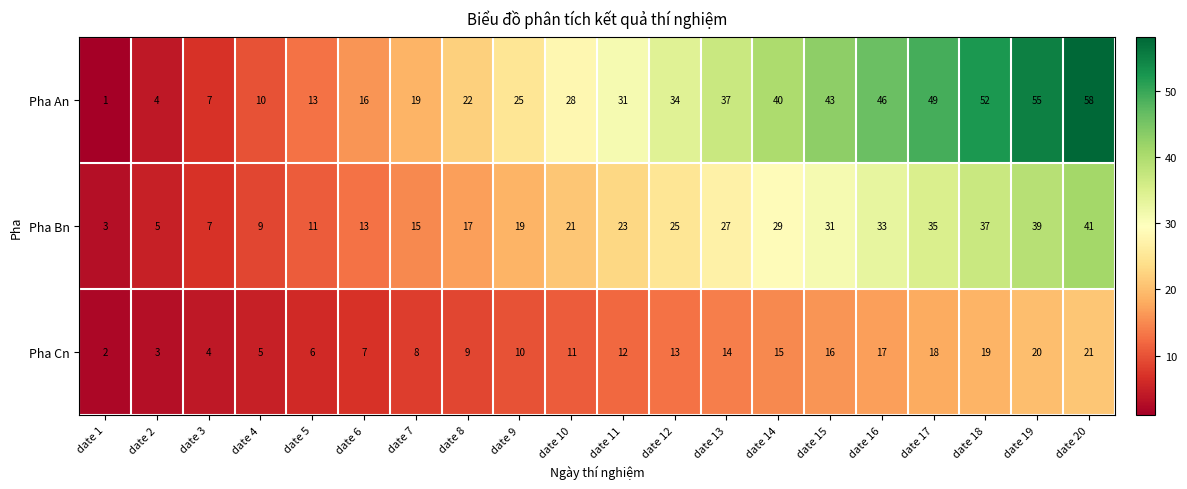

List the series in order of their peak value, highest first.

Pha An, Pha Bn, Pha Cn